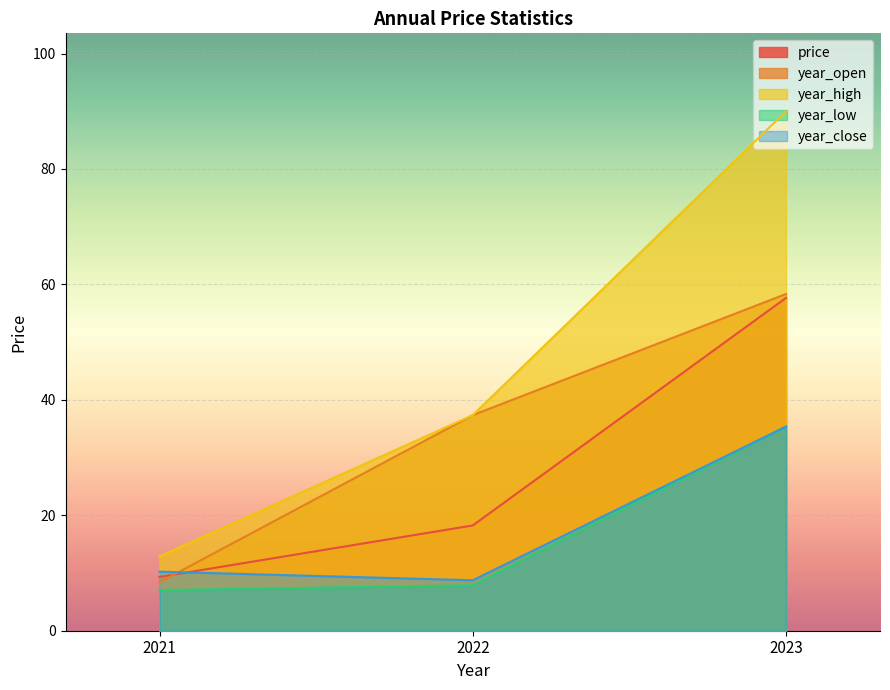

The value of year_open at 2022 is 20.7. True or false?

False